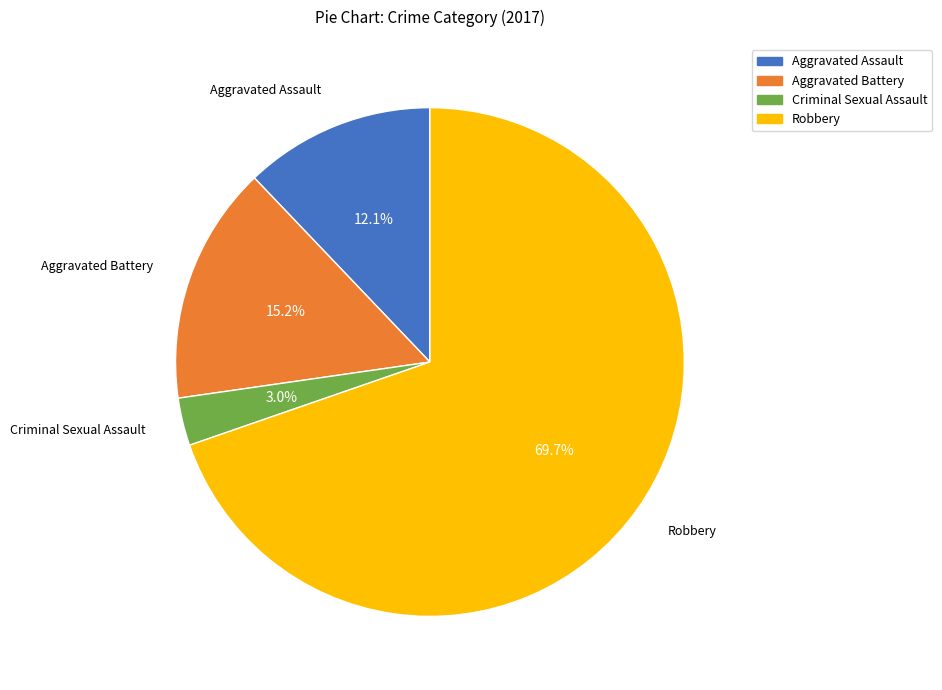

The Robbery slice represents 58% of the pie. True or false?

False